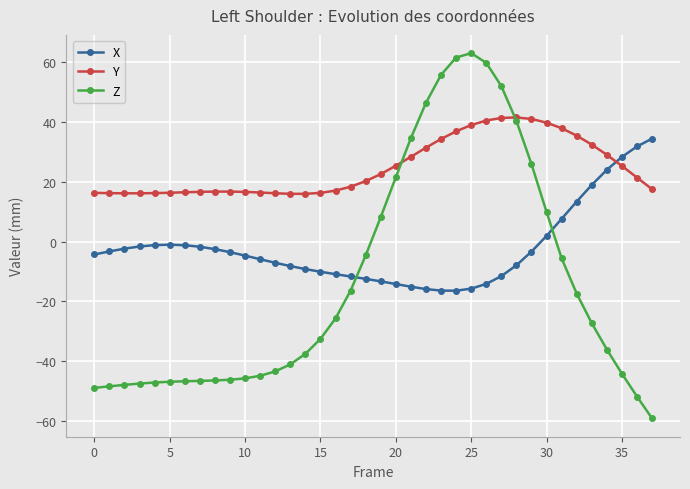

Which series has the widest spread of values?

Z